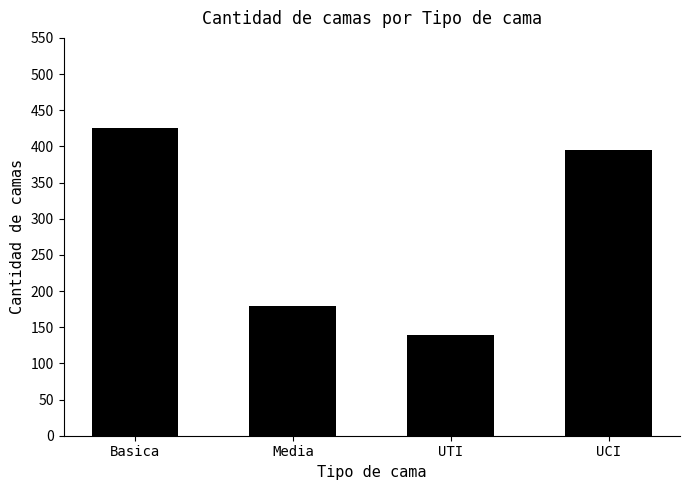

What is the ratio of the value at Media to the value at Basica?

0.4